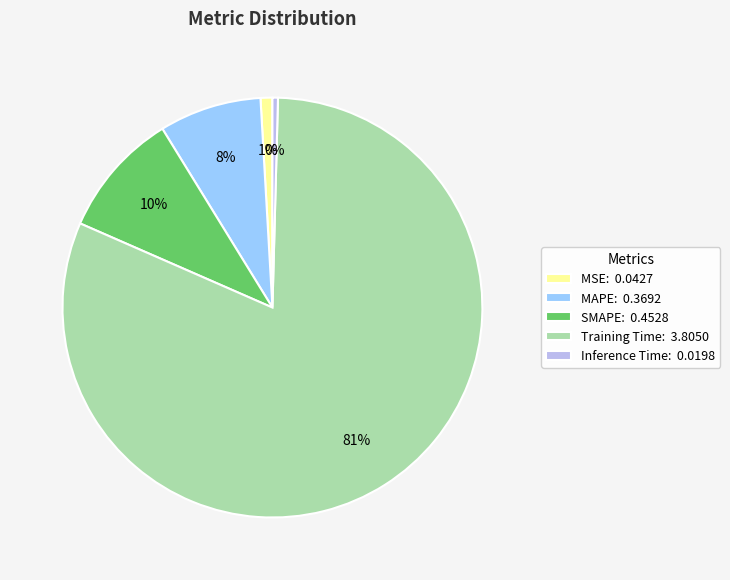

Count the number of slices in the pie.

5